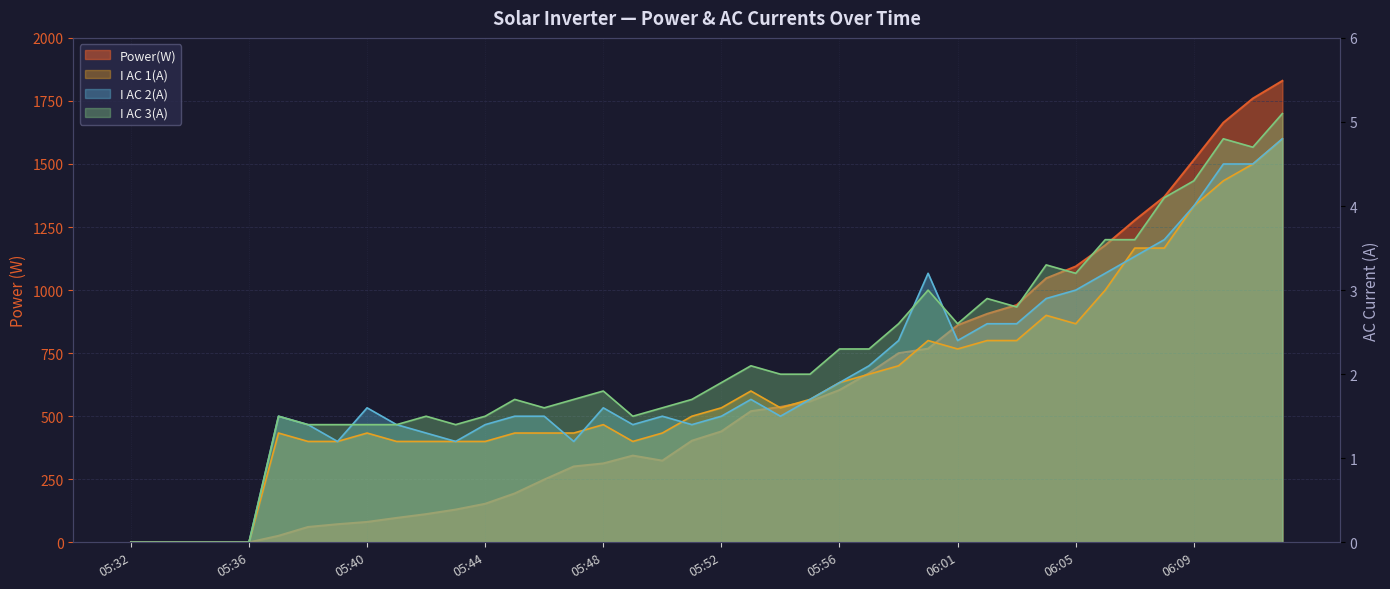

What is the label of the 34th point from the left?

06:06